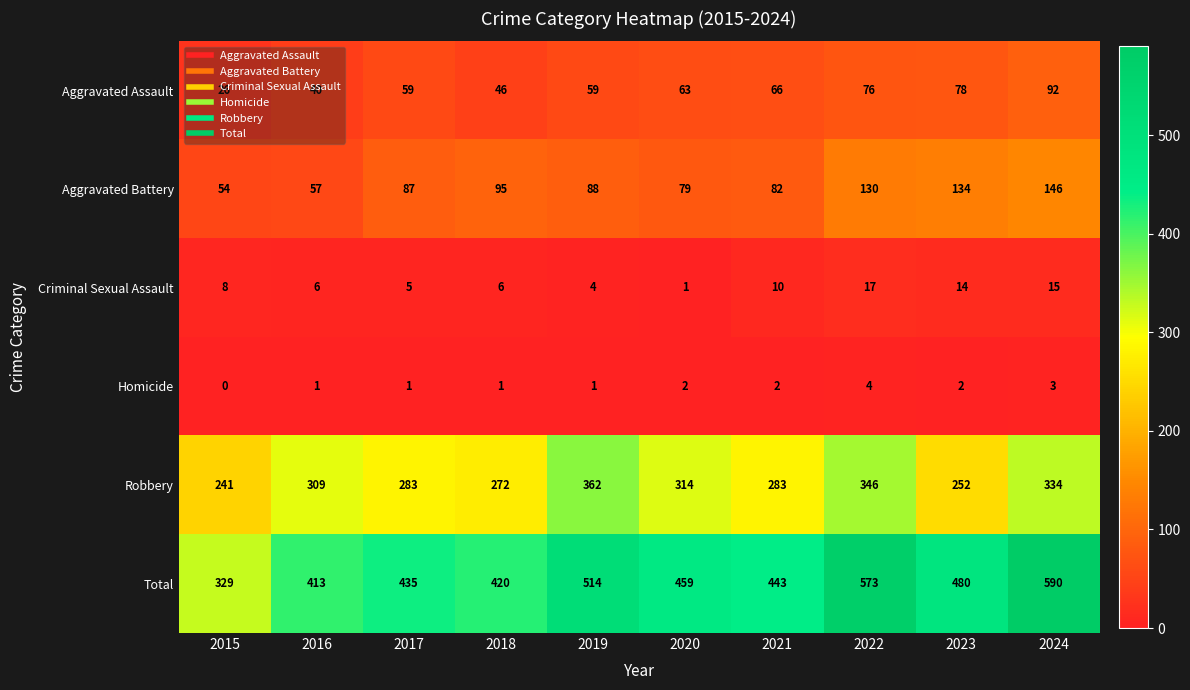

Is it true that Homicide equals 1 at 2016?

True